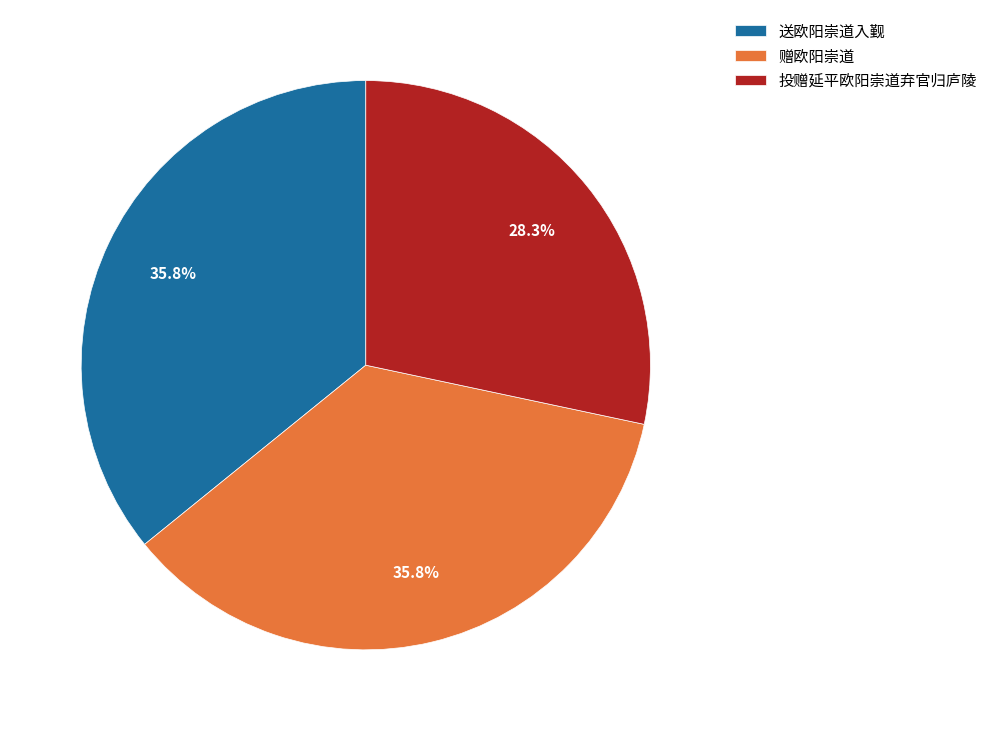

What is the smallest slice in the pie chart?

投赠延平欧阳崇道弃官归庐陵